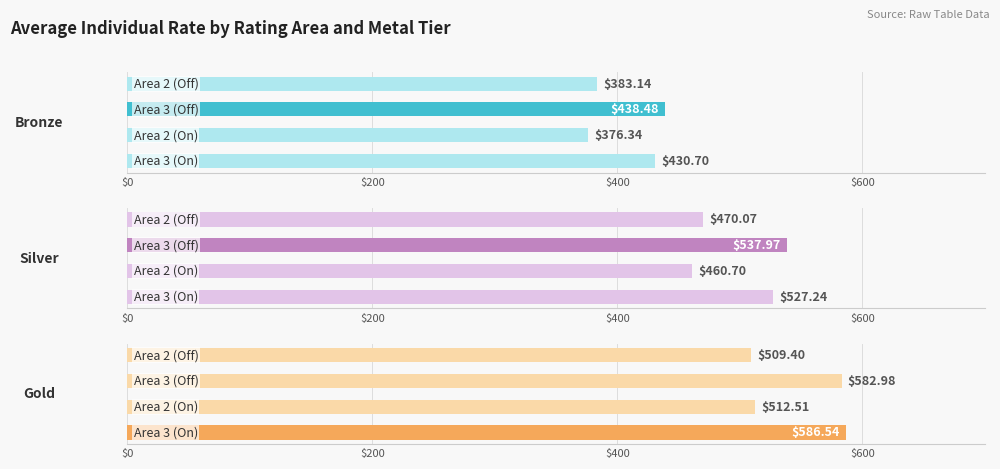

What is the difference between the maximum and minimum values in the Silver series?

77.3